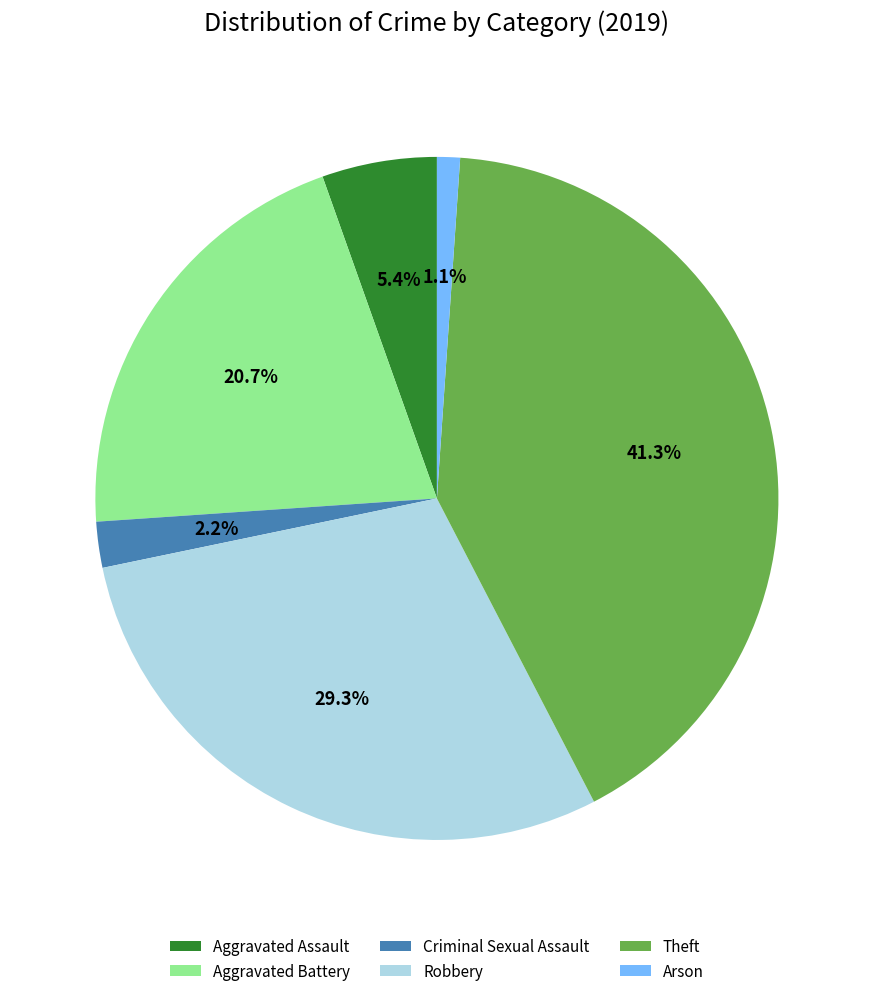

To the nearest percent, what is the average slice percentage?

17%